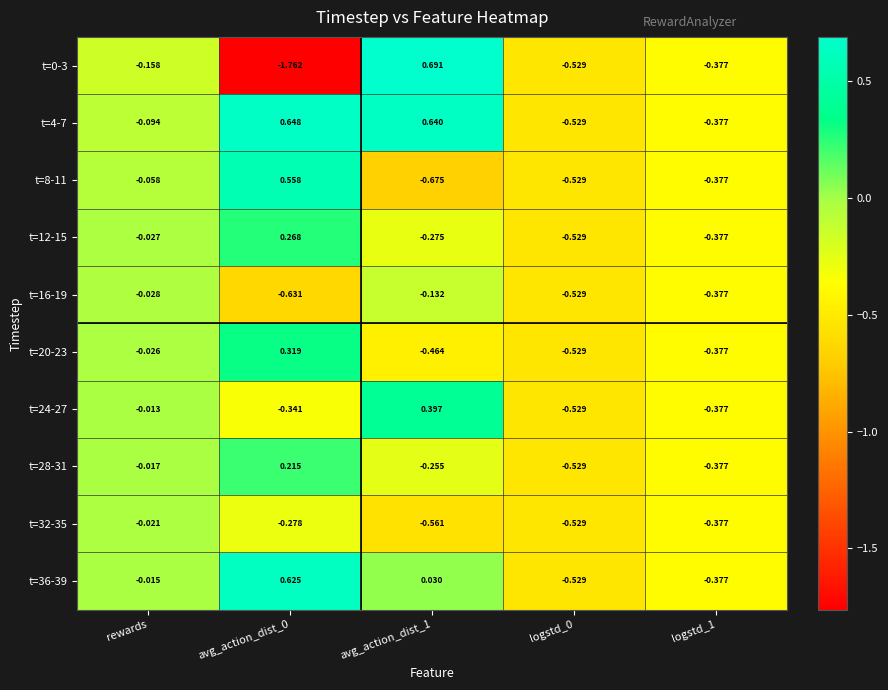

Is the value of t=8-11 at avg_action_dist_1 greater than the value of t=12-15 at avg_action_dist_1?

No